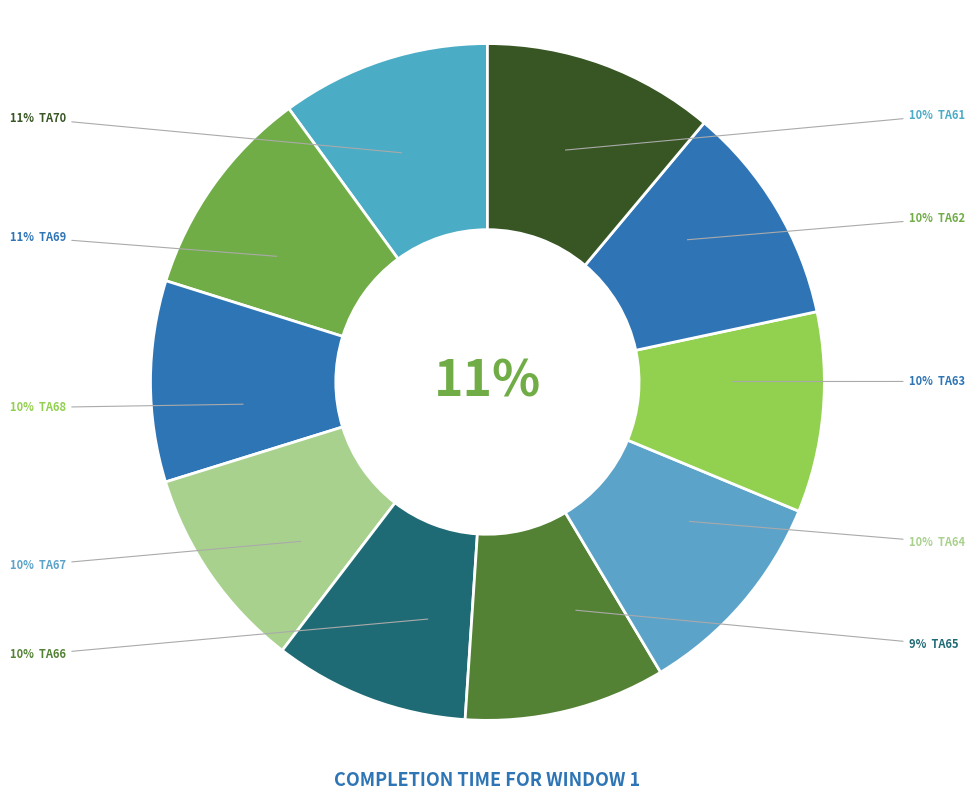

To the nearest percent, what portion does TA67 represent?

10%